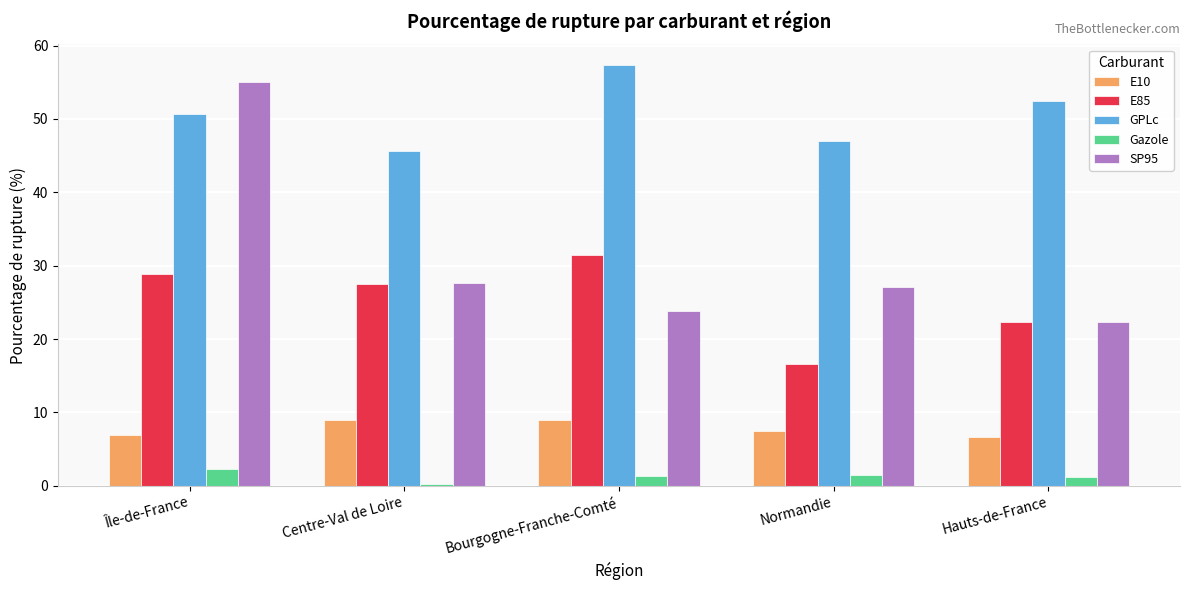

The value of SP95 at Centre-Val de Loire is 8.7. True or false?

False